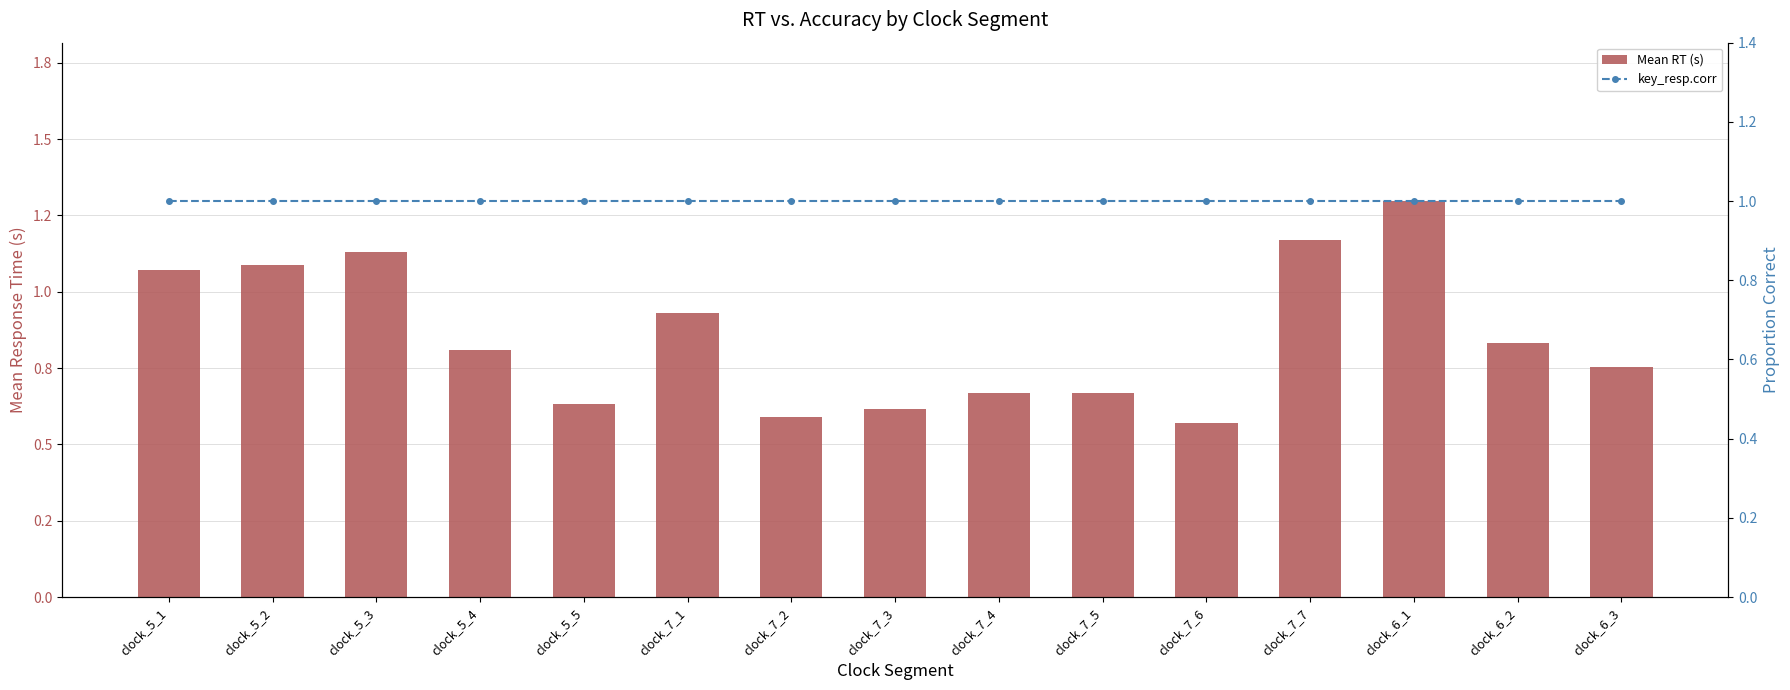

The value of key_resp.corr at clock_5_1 is 1.0. True or false?

True